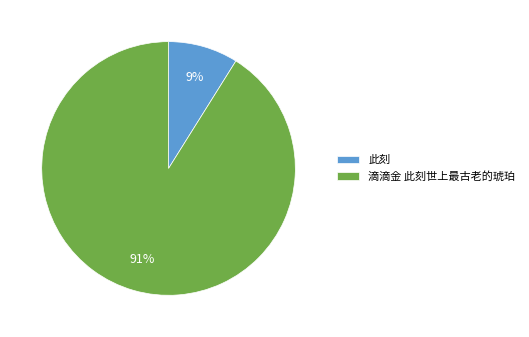

To the nearest percent, what is the combined percentage of 此刻 and 滴滴金 此刻世上最古老的琥珀?

100%